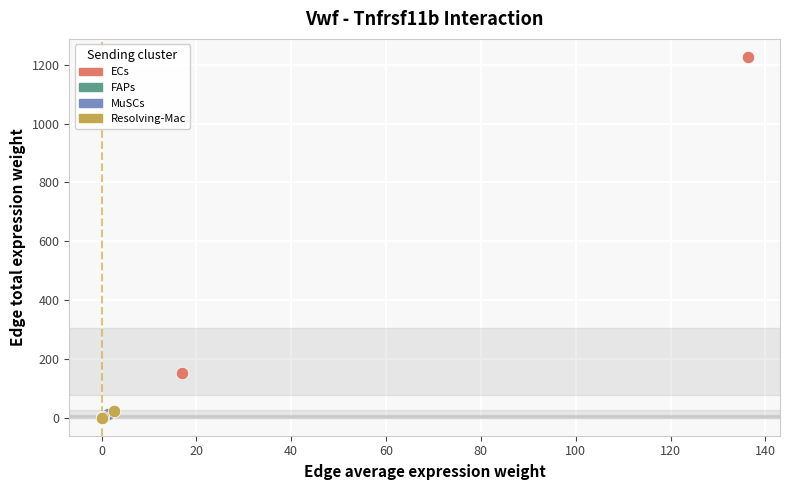

What are all the series names shown in the legend?

ECs, FAPs, MuSCs, Resolving-Mac